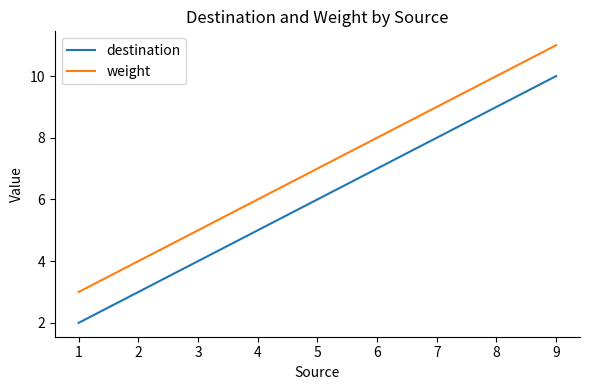

Which series has the largest total across all categories?

weight